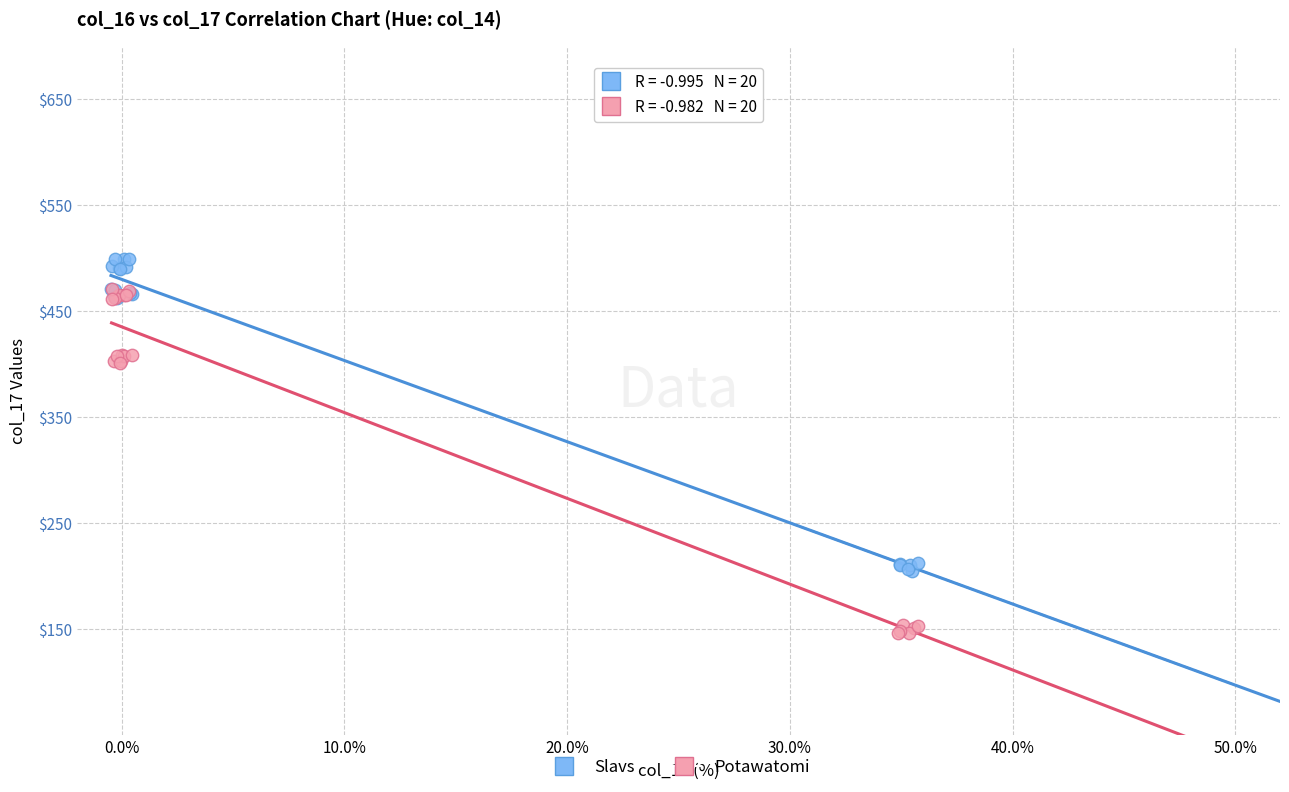

Which series contains the highest Y value?

Slavs